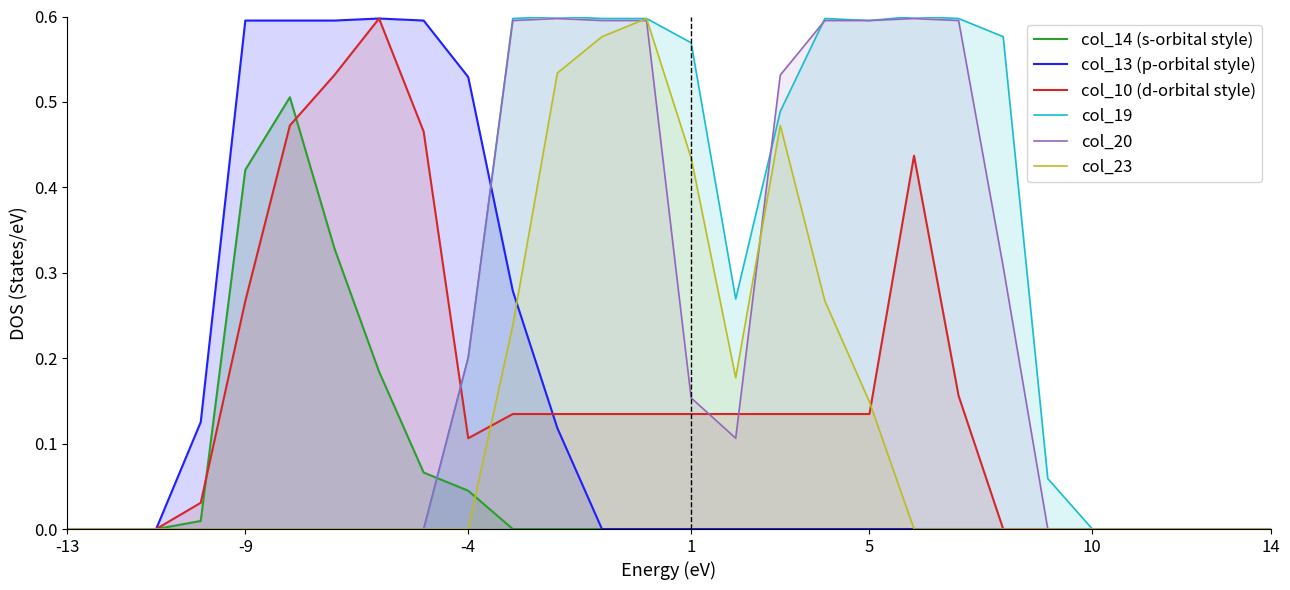

Which series has the largest total across all categories?

col_19